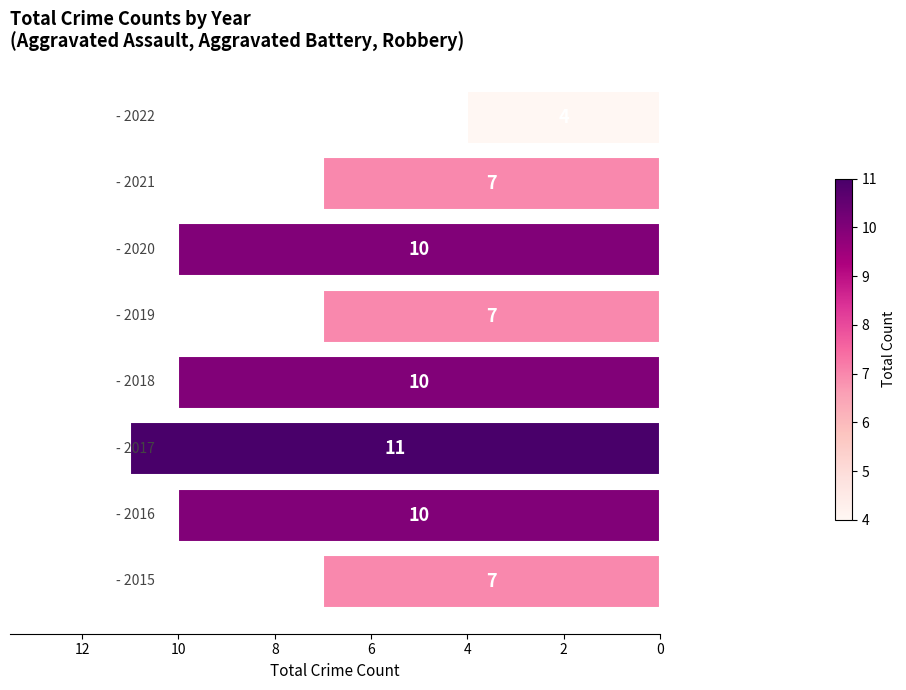

Reading top to bottom, list all the values displayed in this chart.

4	7	10	7	10	11	10	7